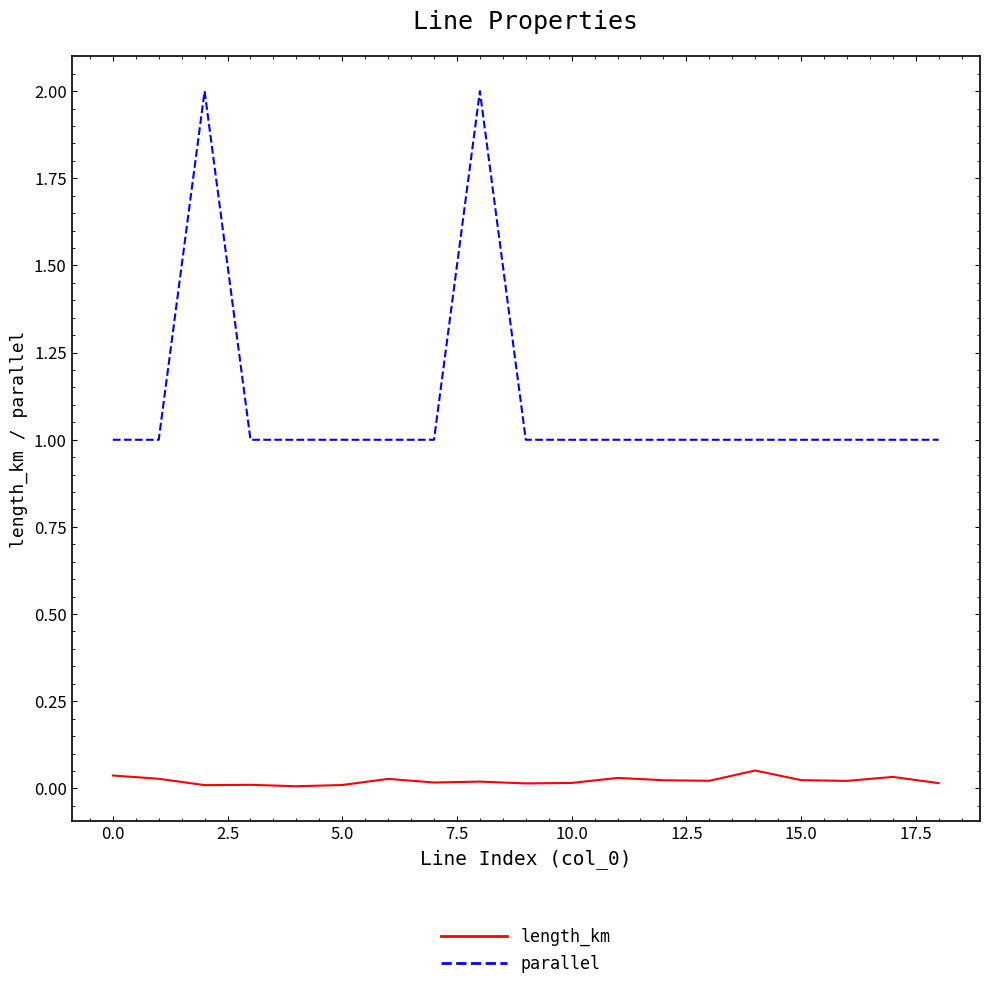

In length_km, how many points are higher than both neighbors (excluding endpoints)?

6